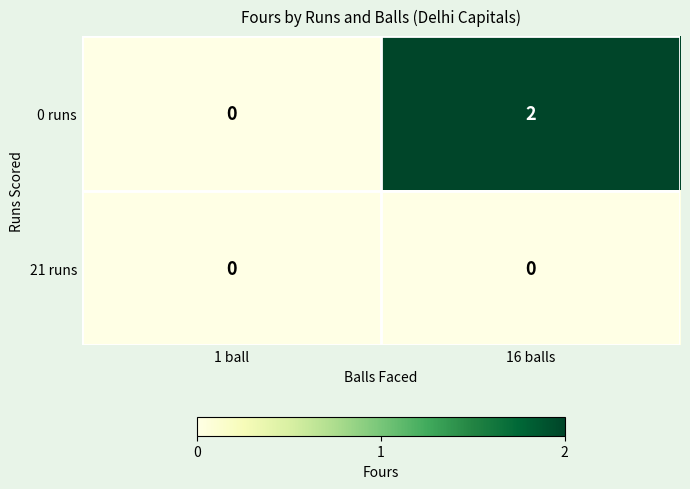

Rank the series by their average value, from highest to lowest.

0 runs, 21 runs